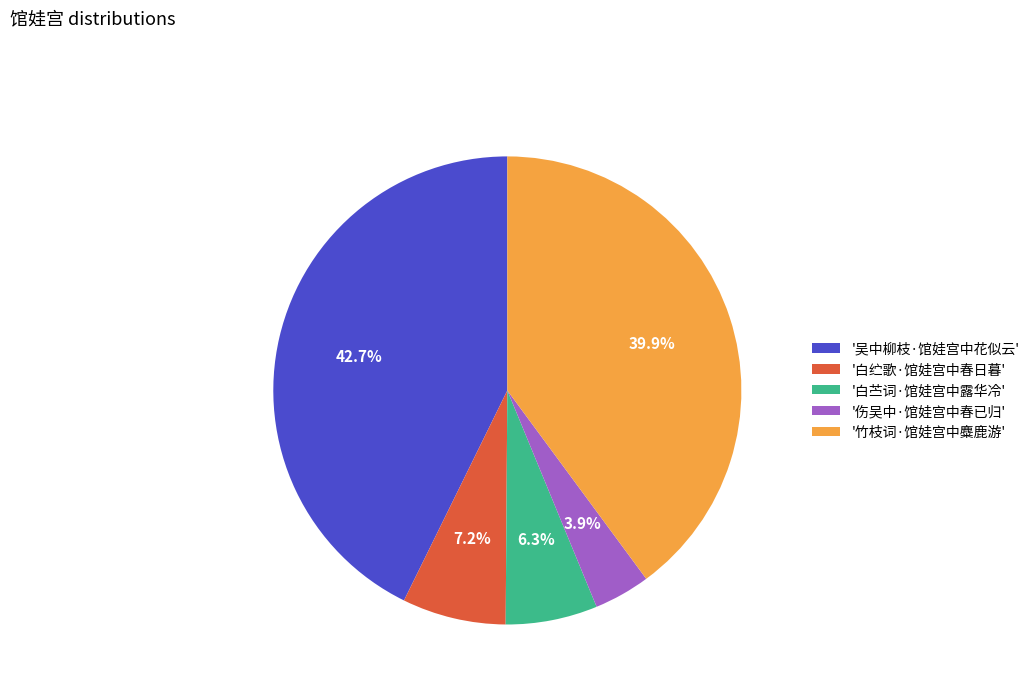

Is there a majority slice in this chart?

No